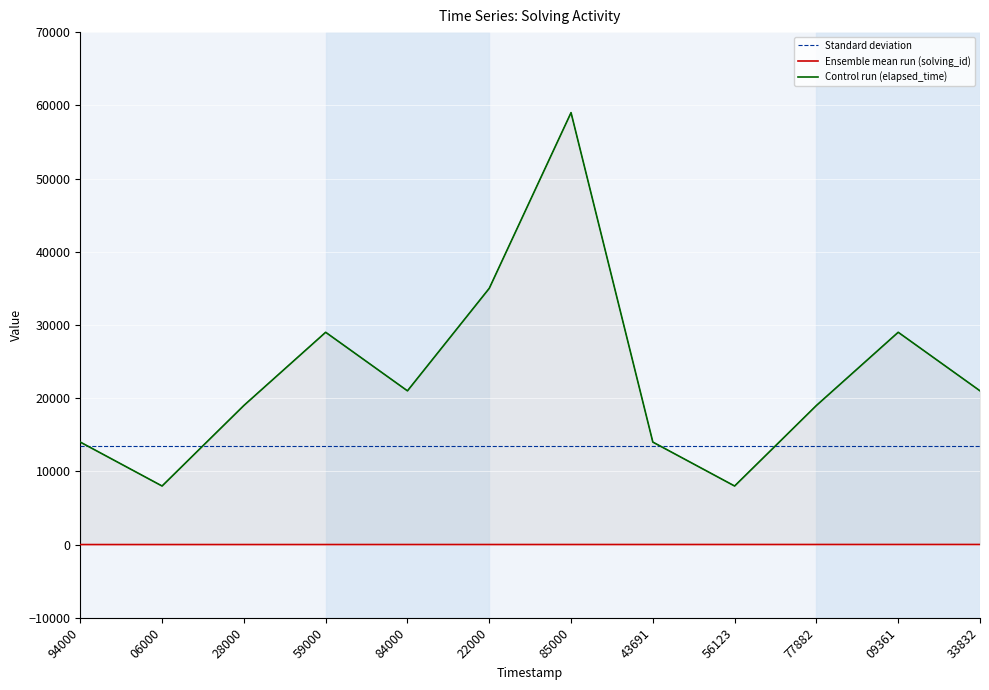

Between 56123 and 77882, which is larger?

77882